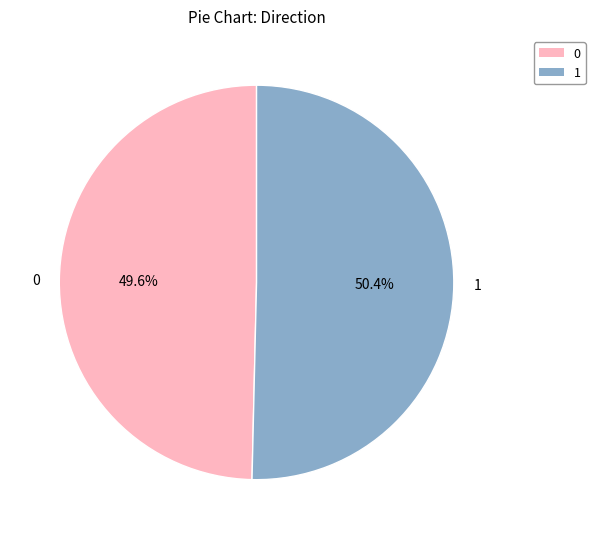

What percentage is the 1 slice, to the nearest percent?

50%